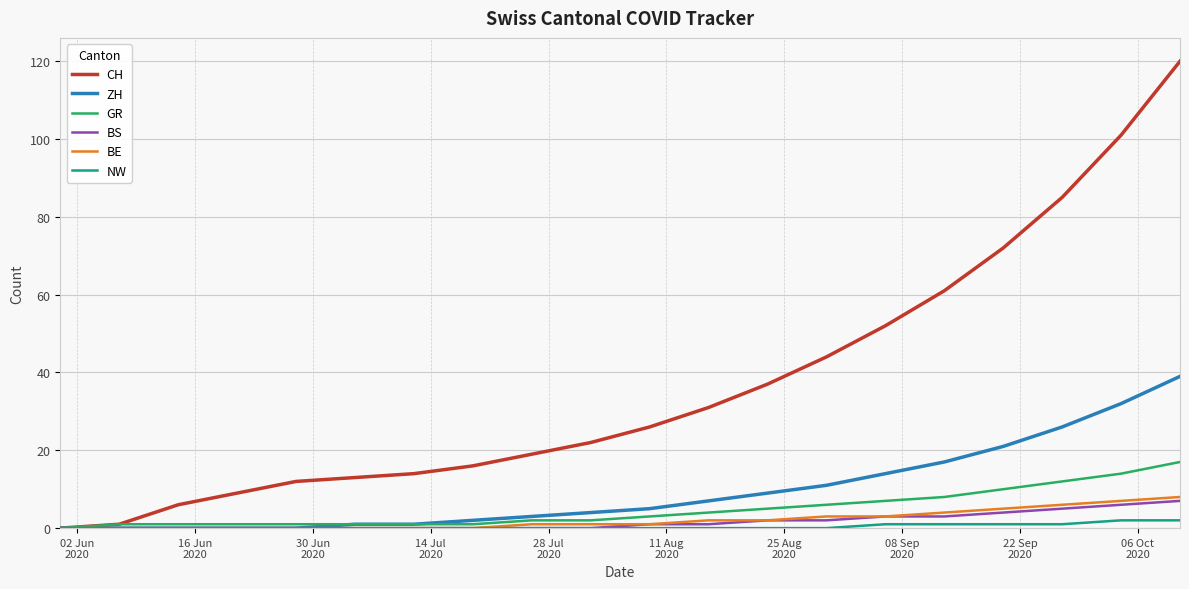

What is the difference between the second highest and minimum values in the GR series?

14